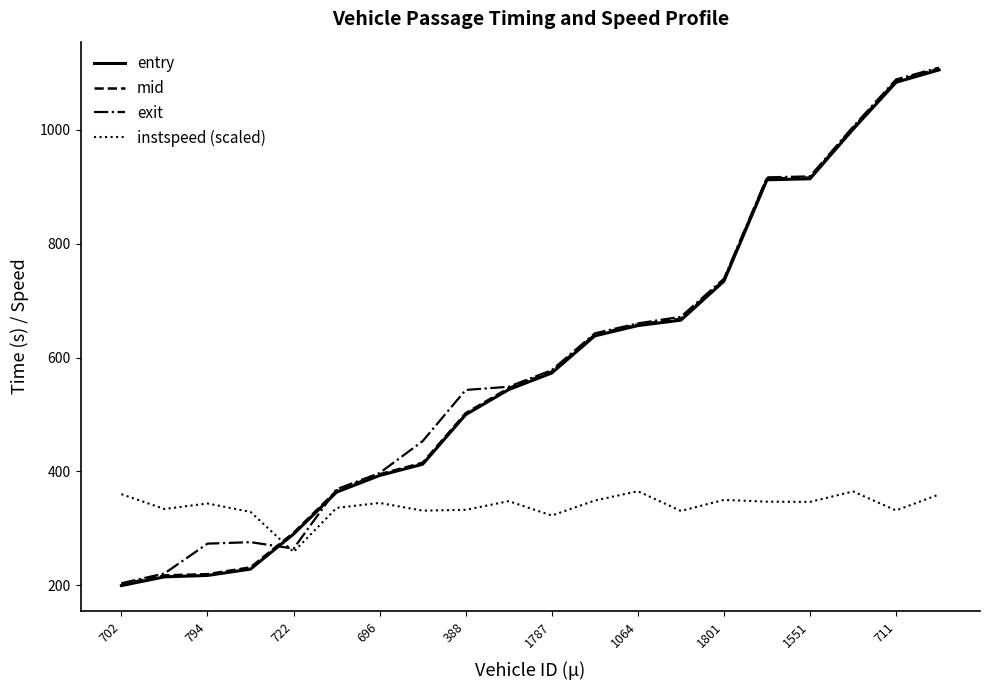

What is the difference between the maximum and minimum values in the entry series?

905.9